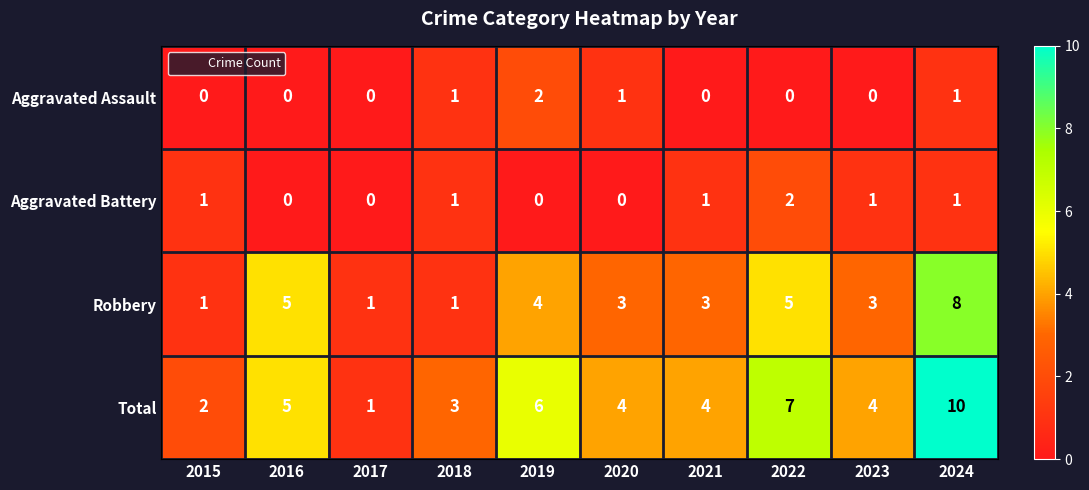

What is the average value of the Total series?

5